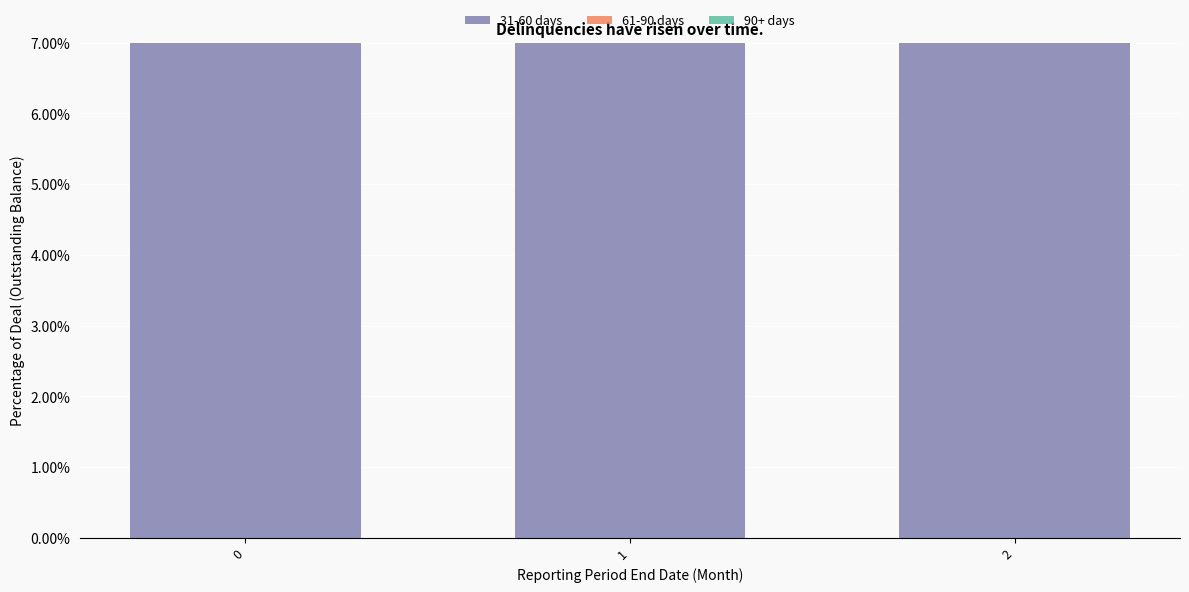

What is the total value across all series at 1?

0.5